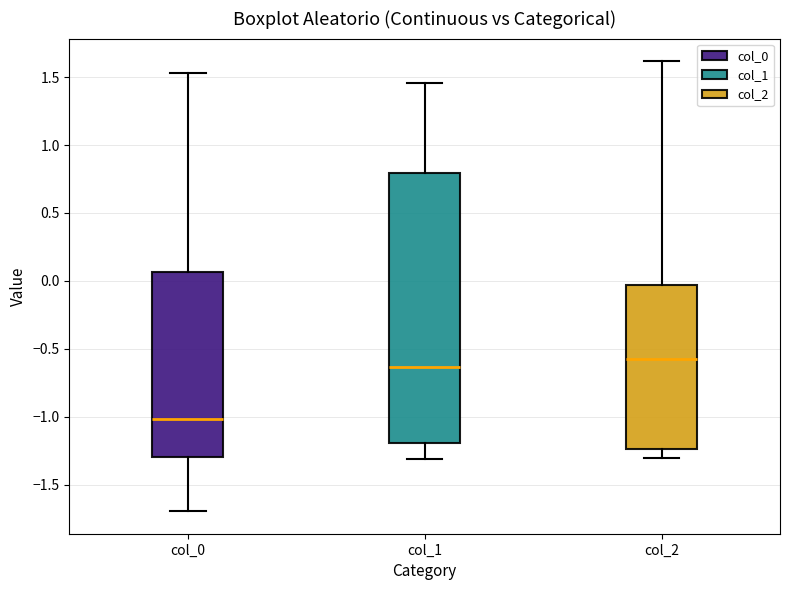

Which box is the tallest, from its lower edge to its upper edge?

col_1